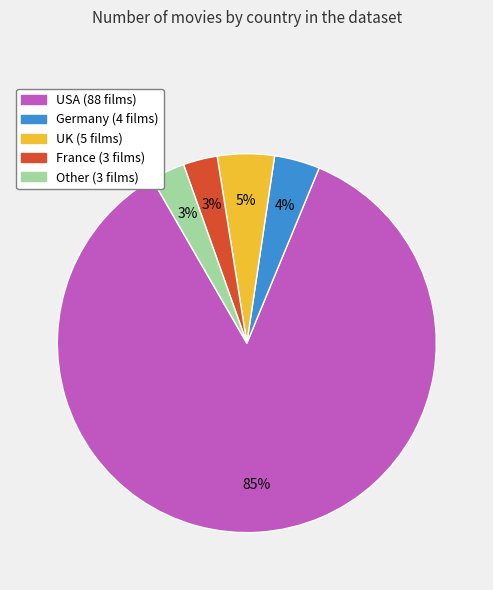

To the nearest percent, what is the average slice percentage?

20%